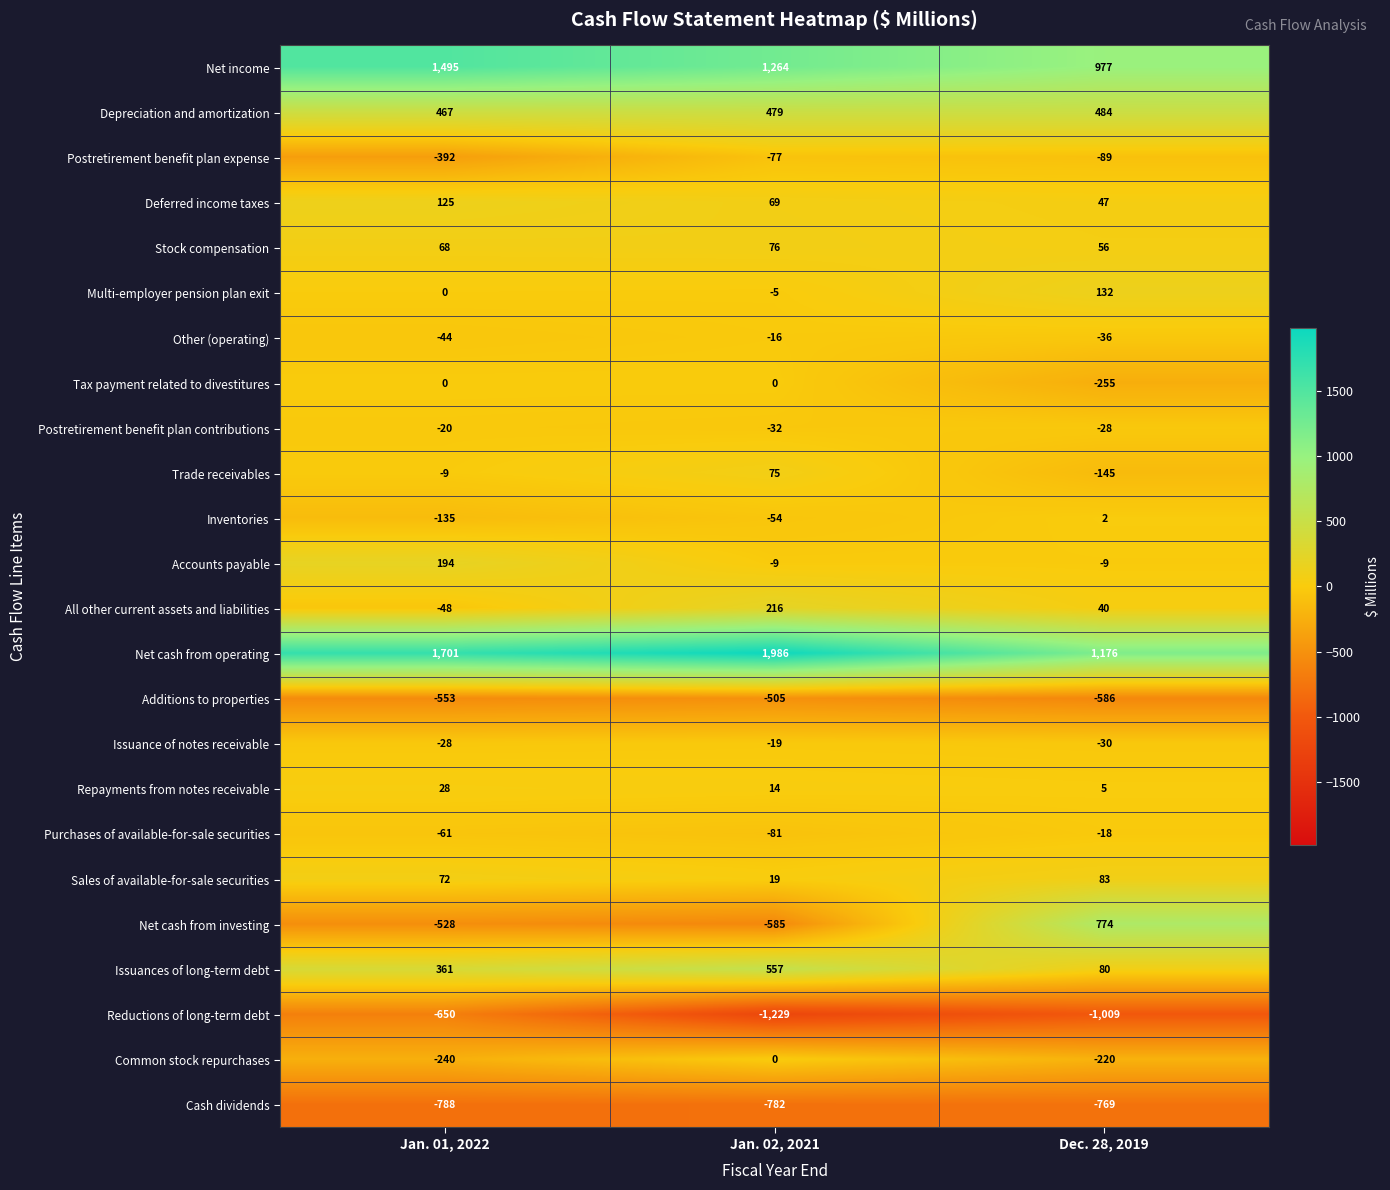

The Postretirement benefit plan expense series shows -592 at Jan. 01, 2022. True or false?

False